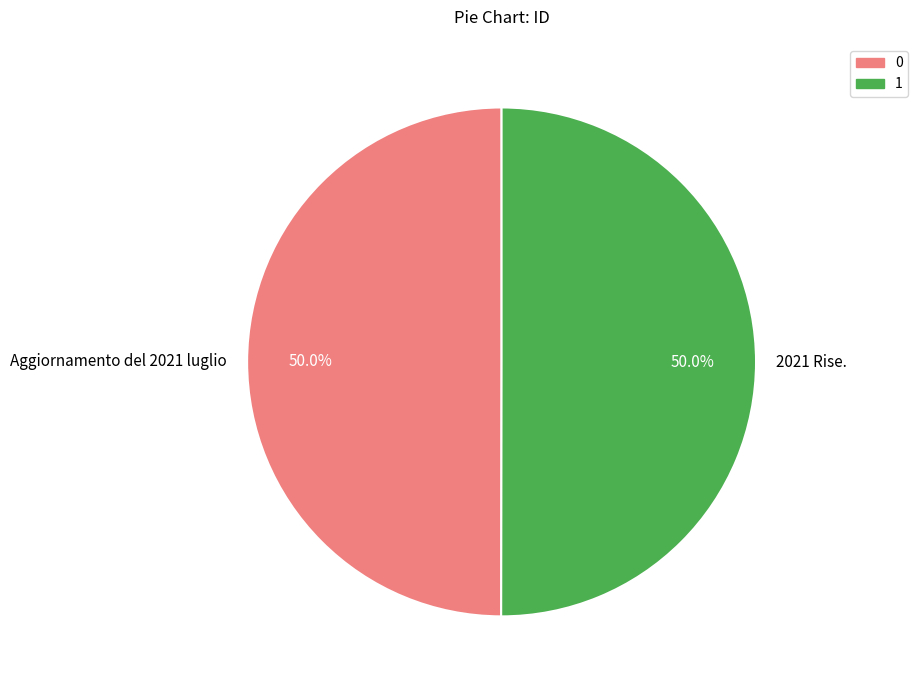

What is the ratio of the value at 0 to the value at 1?

1.0